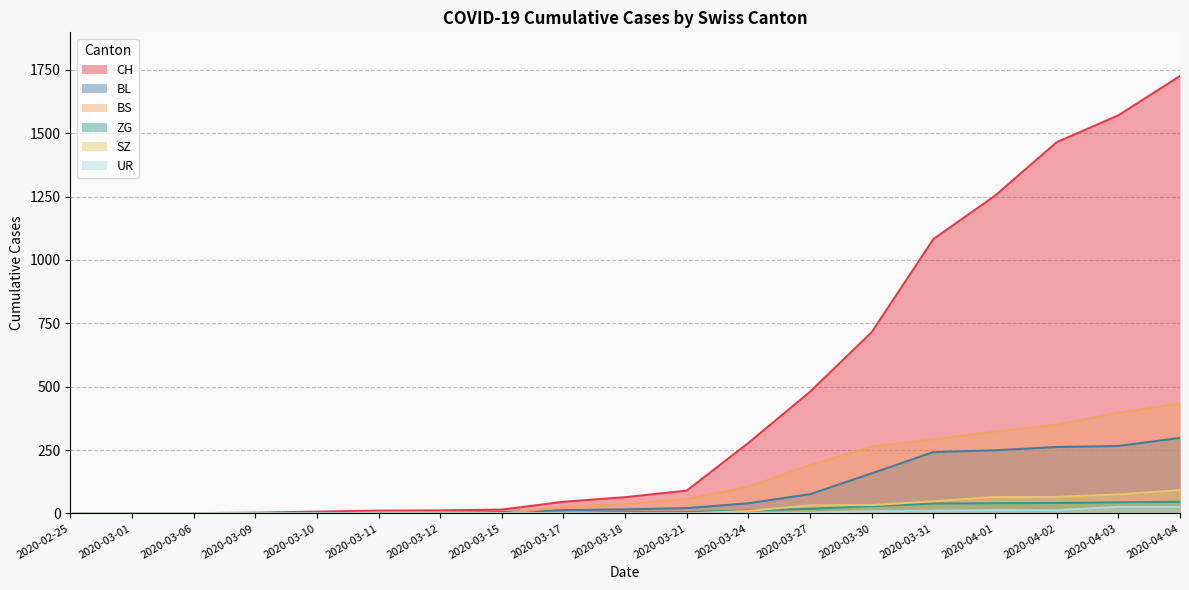

What is the sum of all BS values?

2481